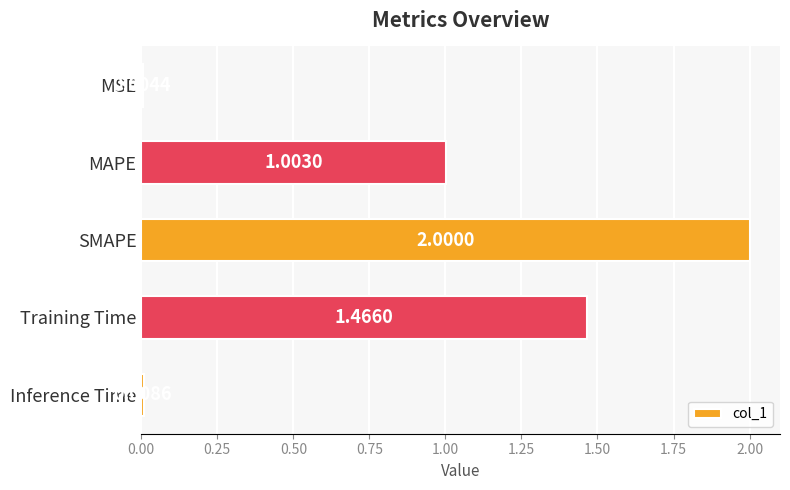

What is the sum of all values?

4.5